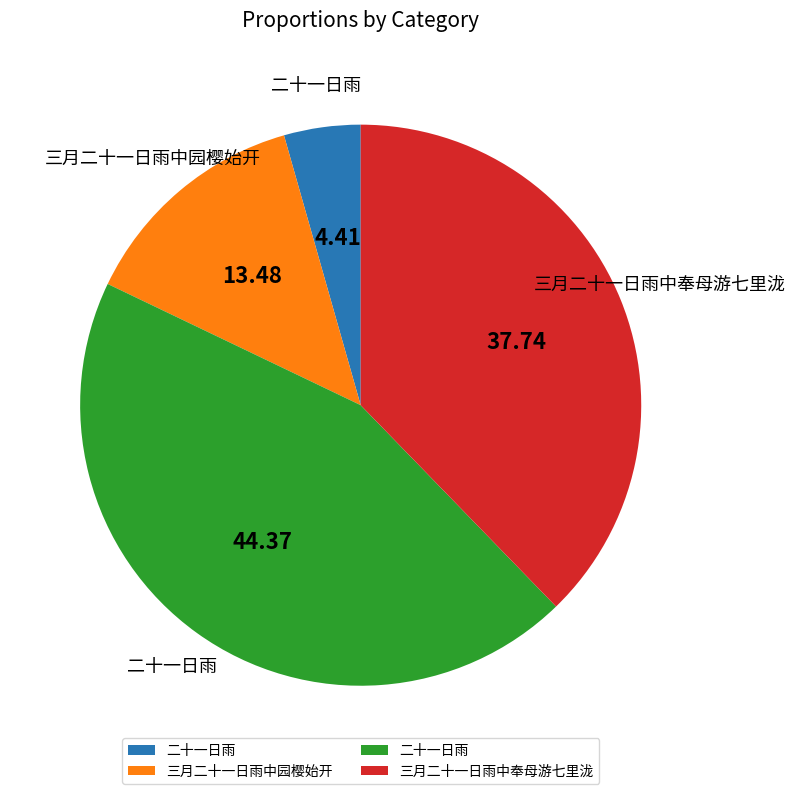

Is there any slice that represents more than half of the pie?

No